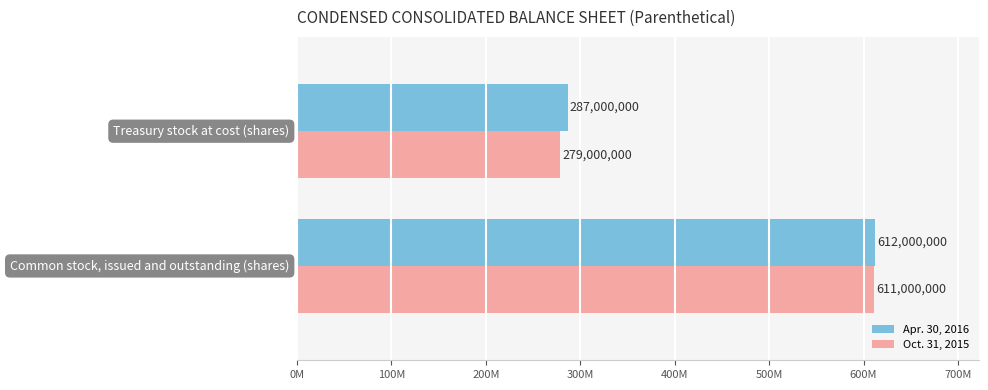

List the series in order of their overall mean, lowest first.

Oct. 31, 2015, Apr. 30, 2016